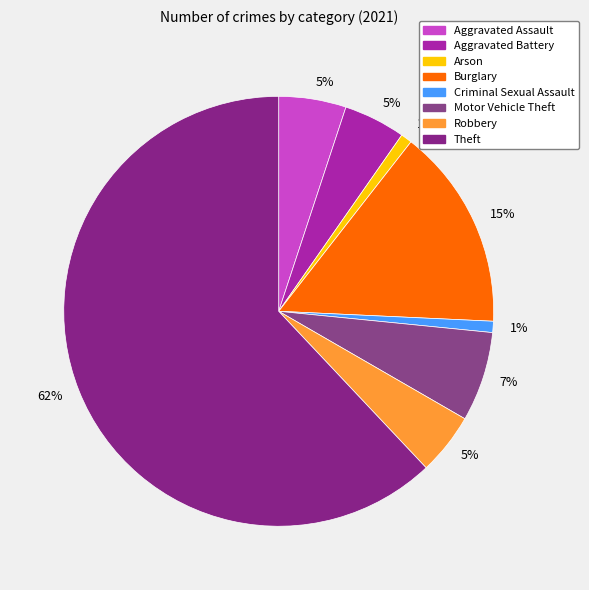

How many segments does this pie chart have?

8